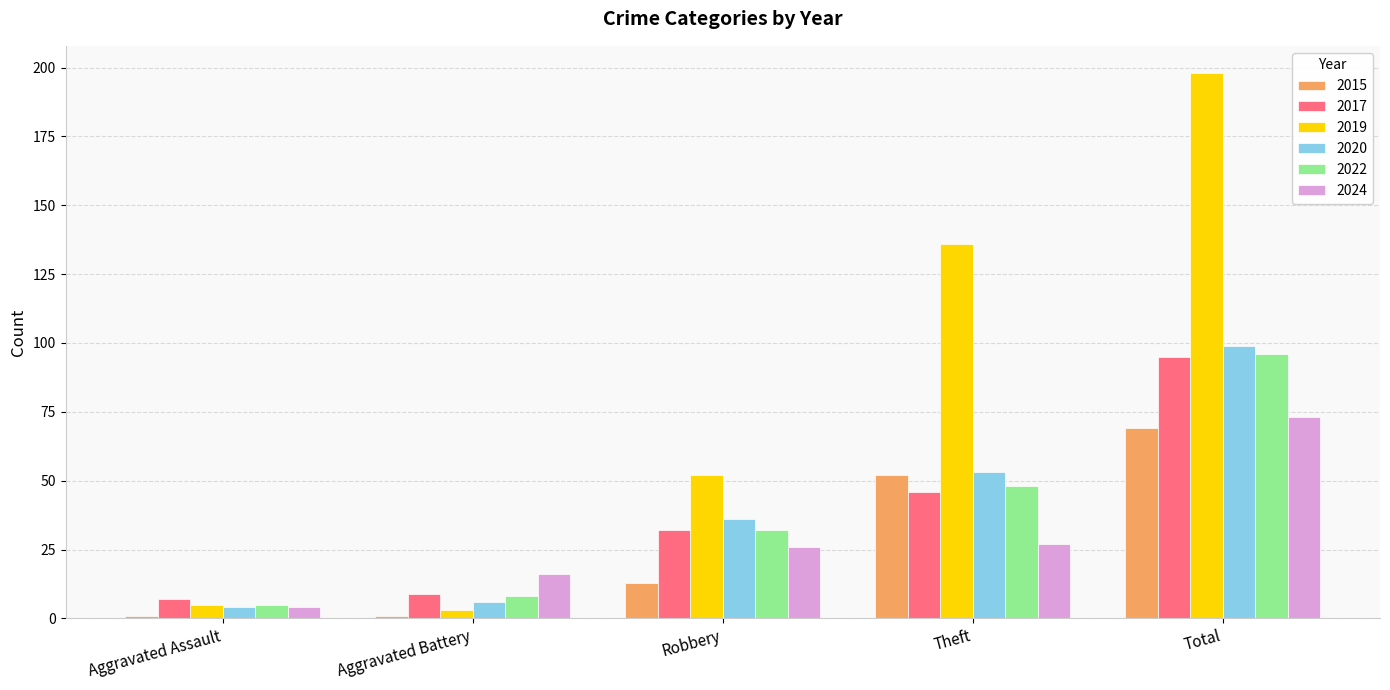

What is the sum of all 2017 values?

189